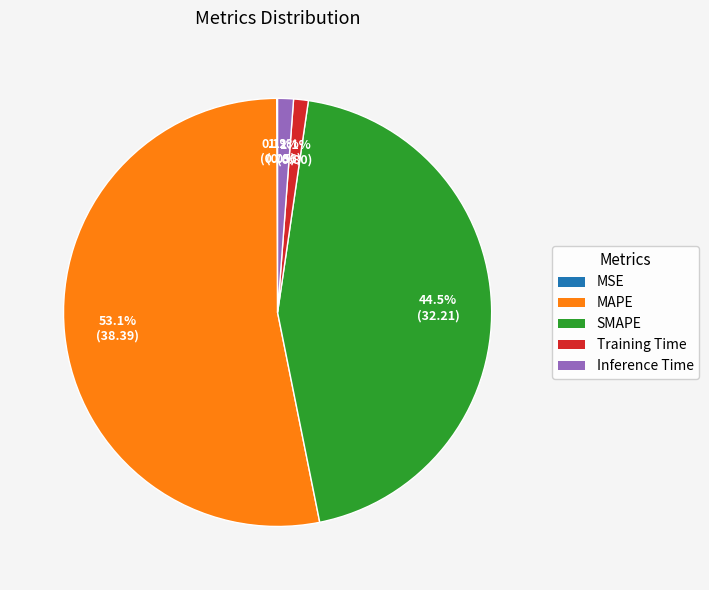

Which category has the biggest portion of the pie?

MAPE